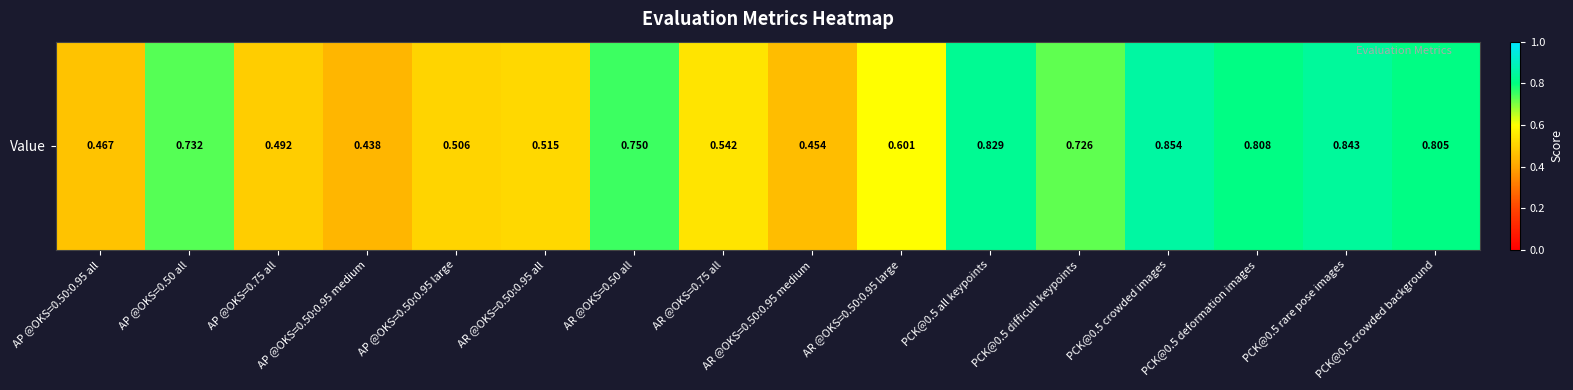

Count the values in the range 0 to 1.

16